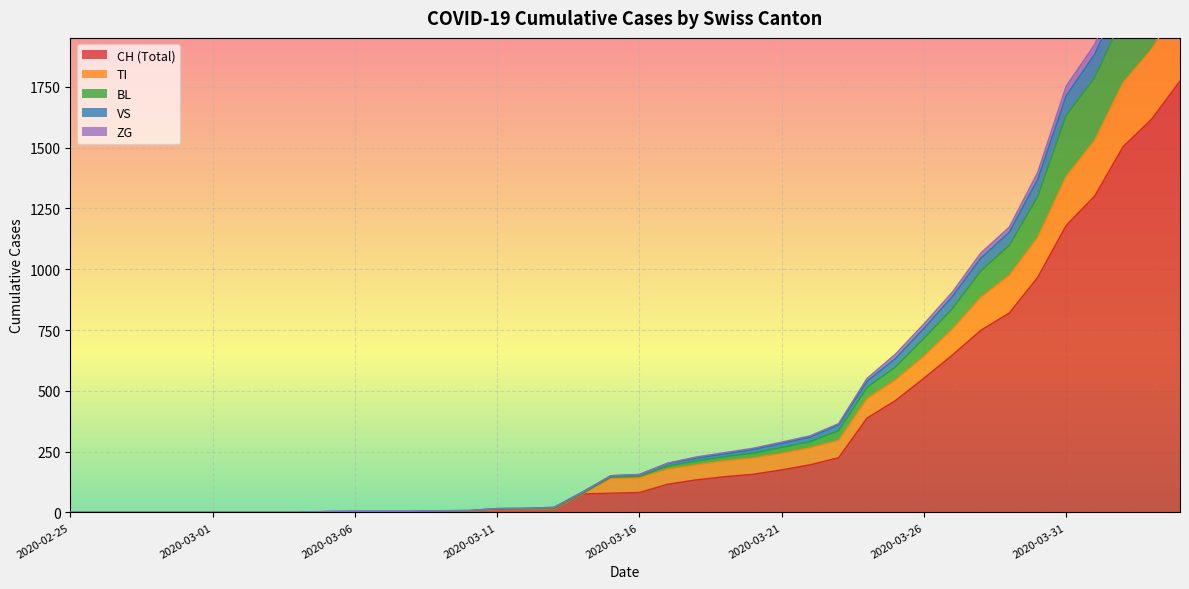

What is the spread (max minus min) of values at 2020-03-15?

72